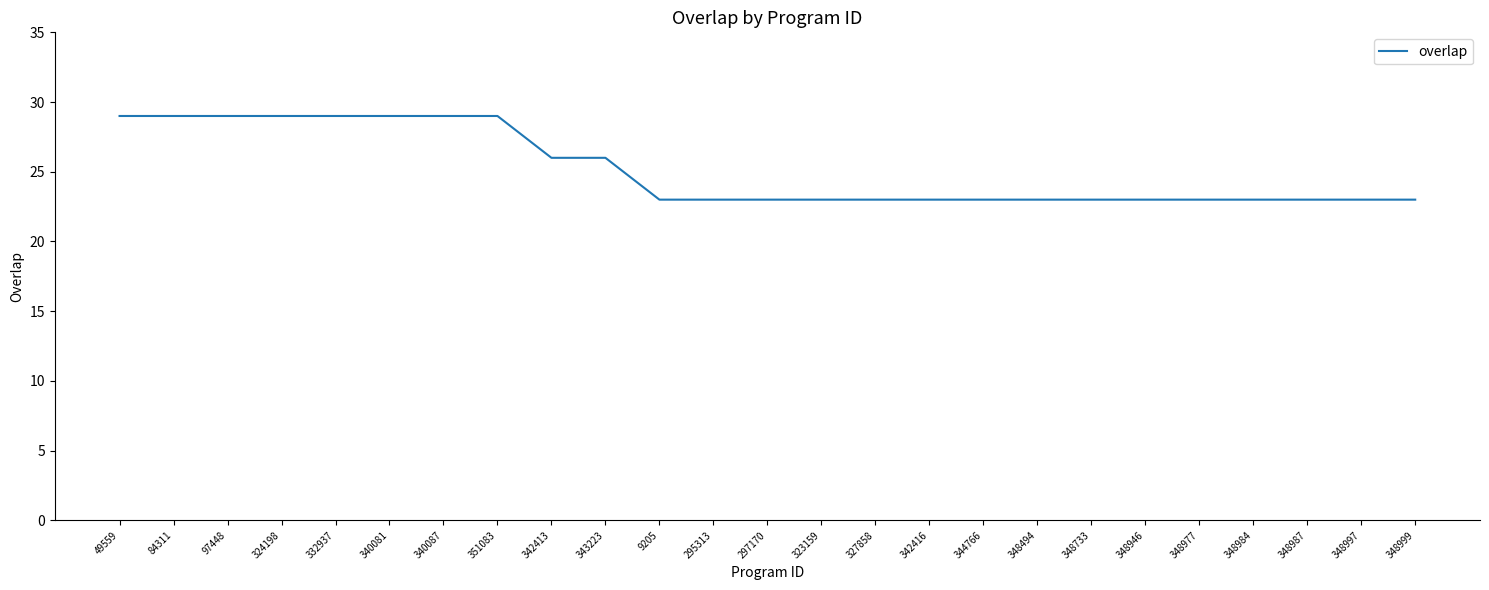

What is the average value?

25